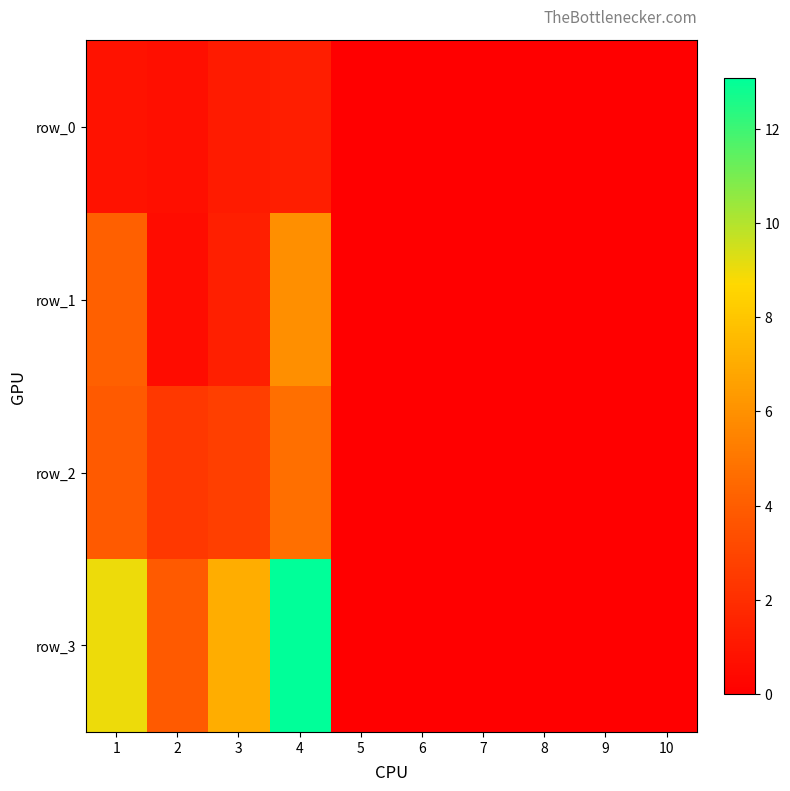

How many categories are shown in the chart?

10